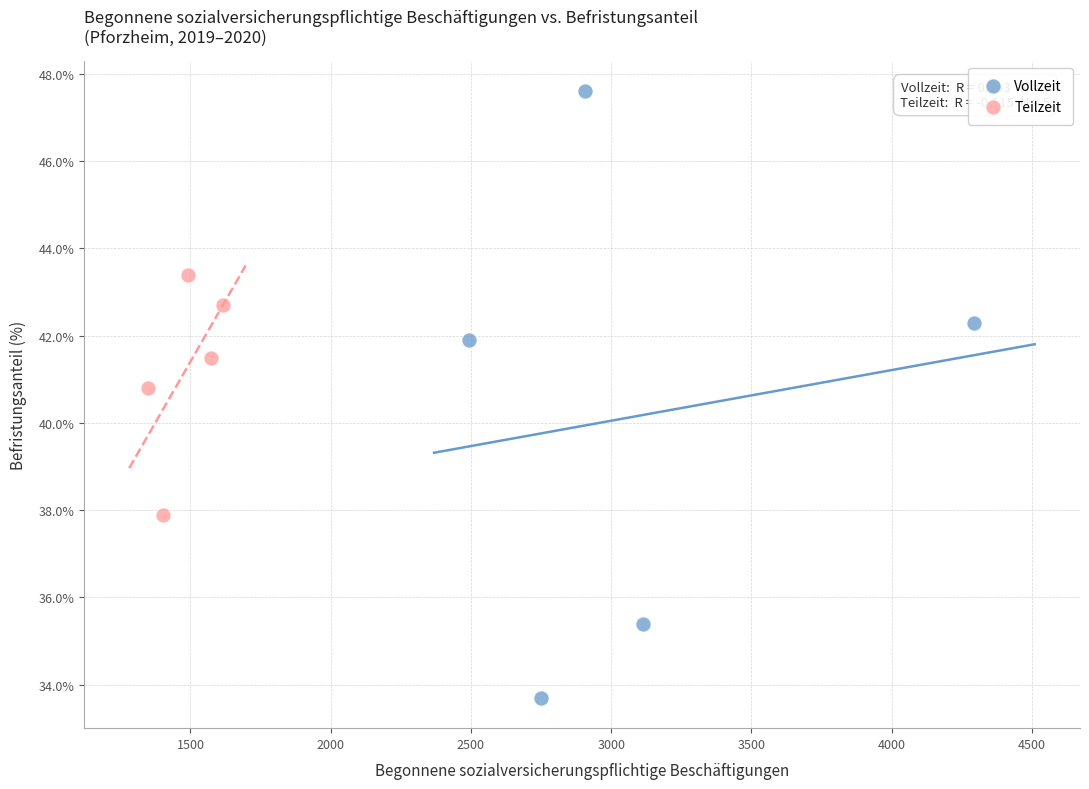

Which series reaches the minimum Y coordinate?

Vollzeit